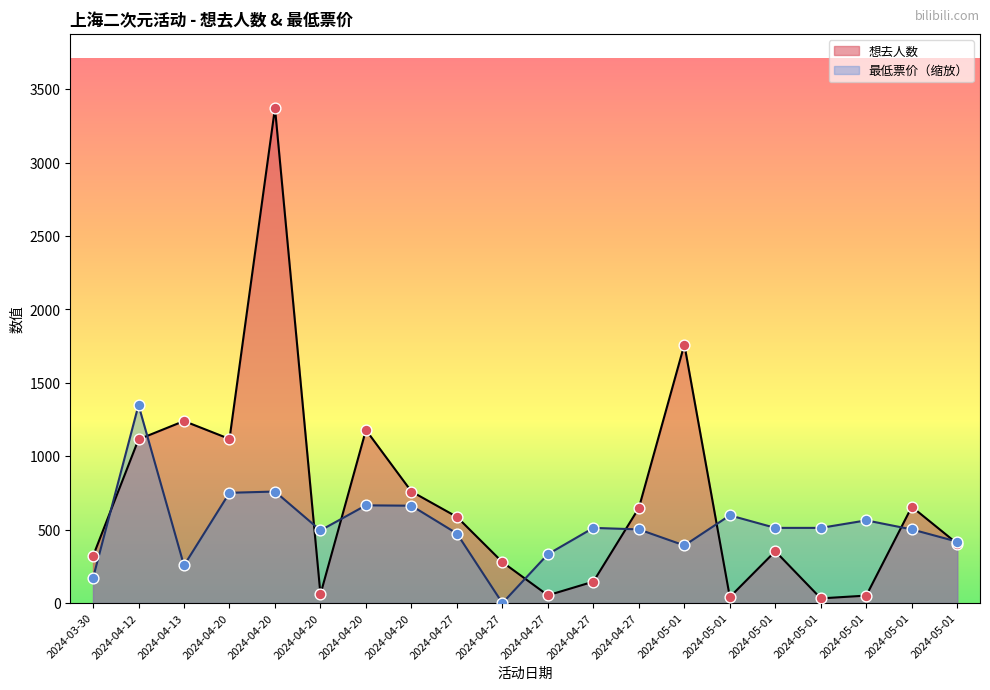

What are all the series names shown in the legend?

想去人数, 最低票价（缩放）